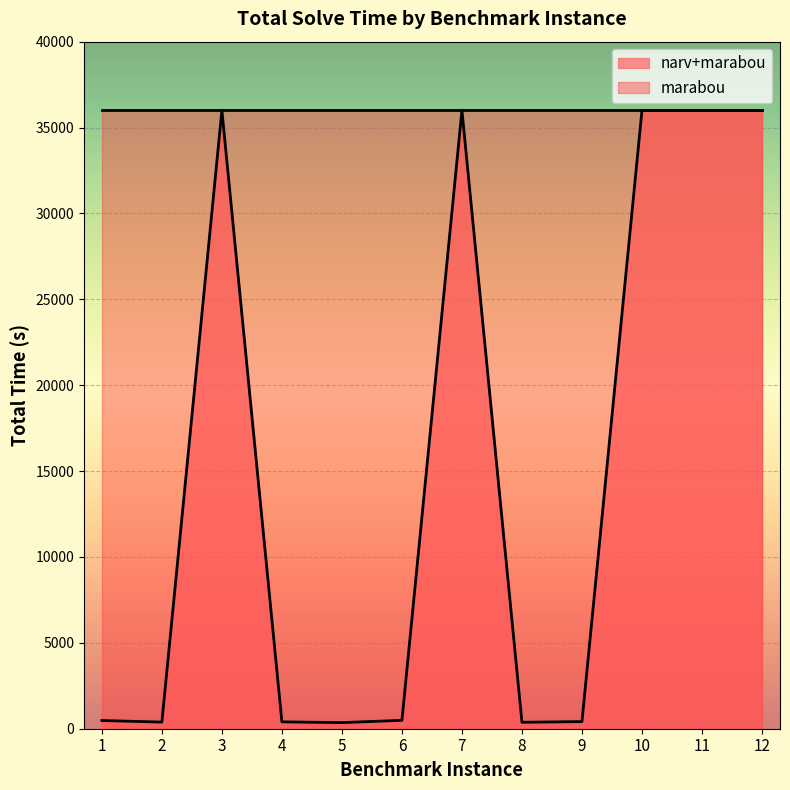

List the labels in order of value, smallest first.

5, 8, 2, 4, 9, 1, 6, 3, 7, 10, 11, 12